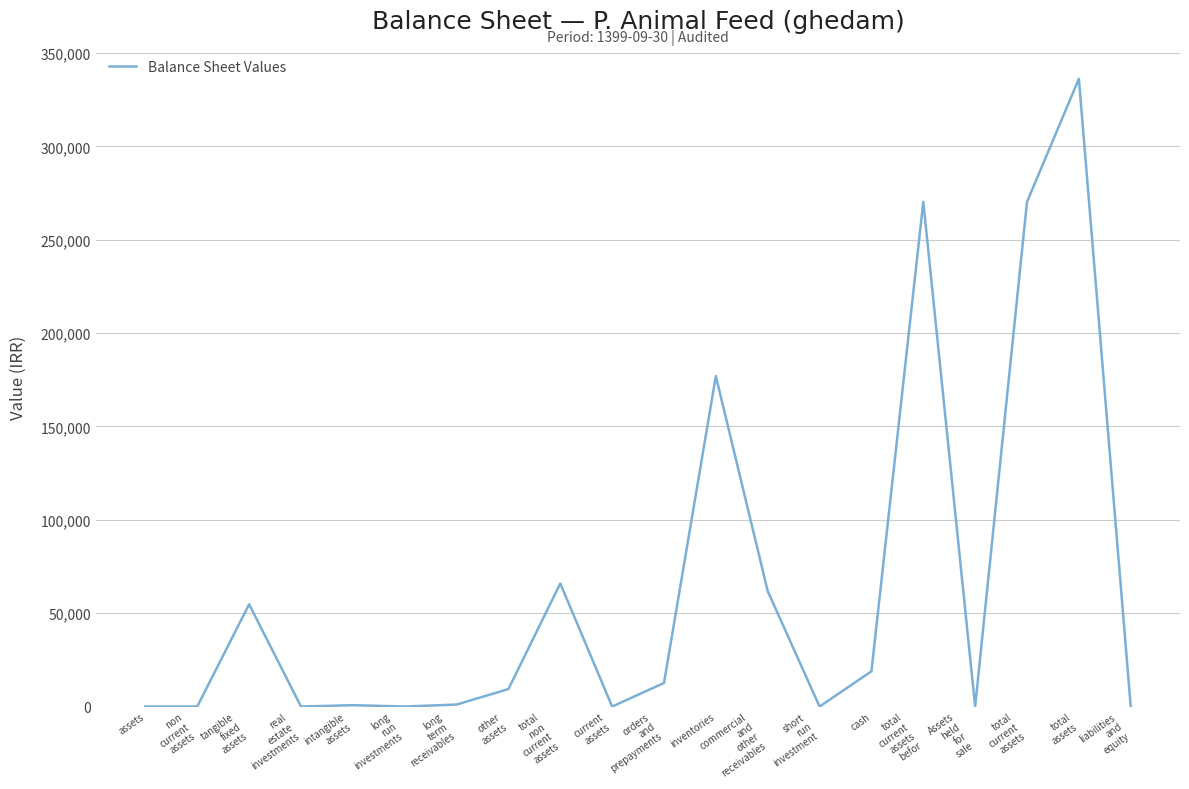

Between commercial
and
other
receivables and liabilities
and
equity, which is larger?

commercial
and
other
receivables